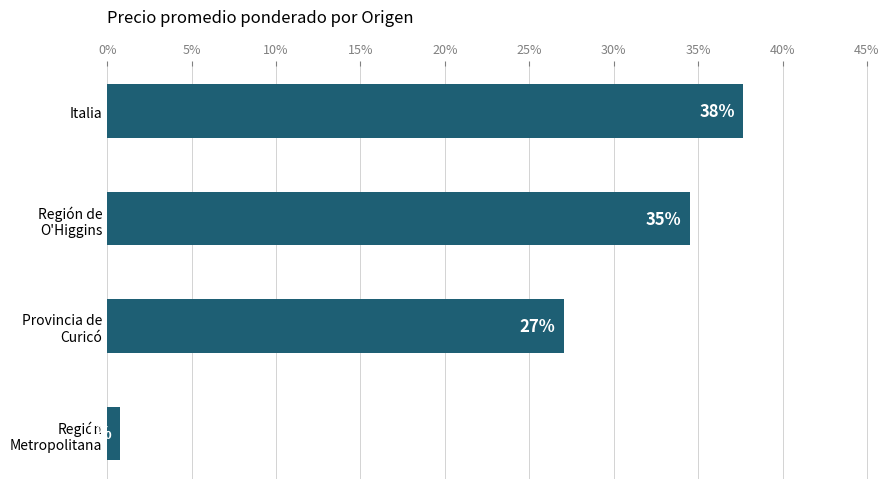

Are the bars grouped side by side (vs. stacked)?

No